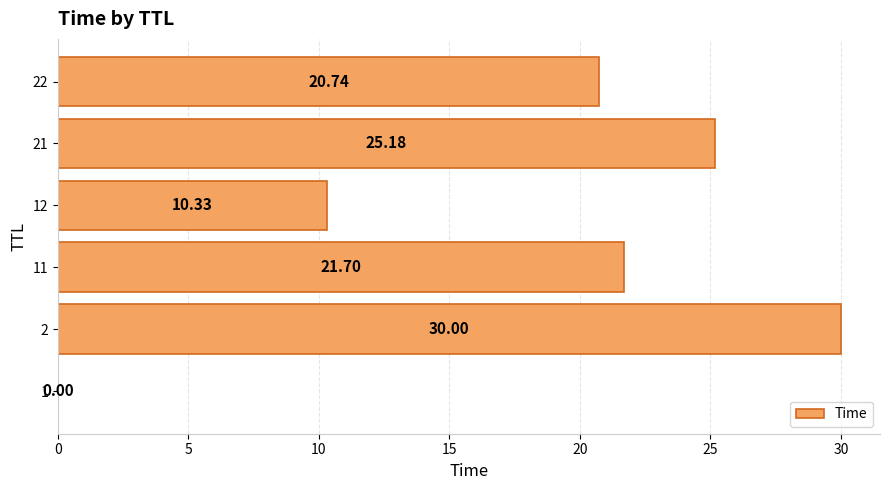

What is the change in value from 1 to 12?

+10.3